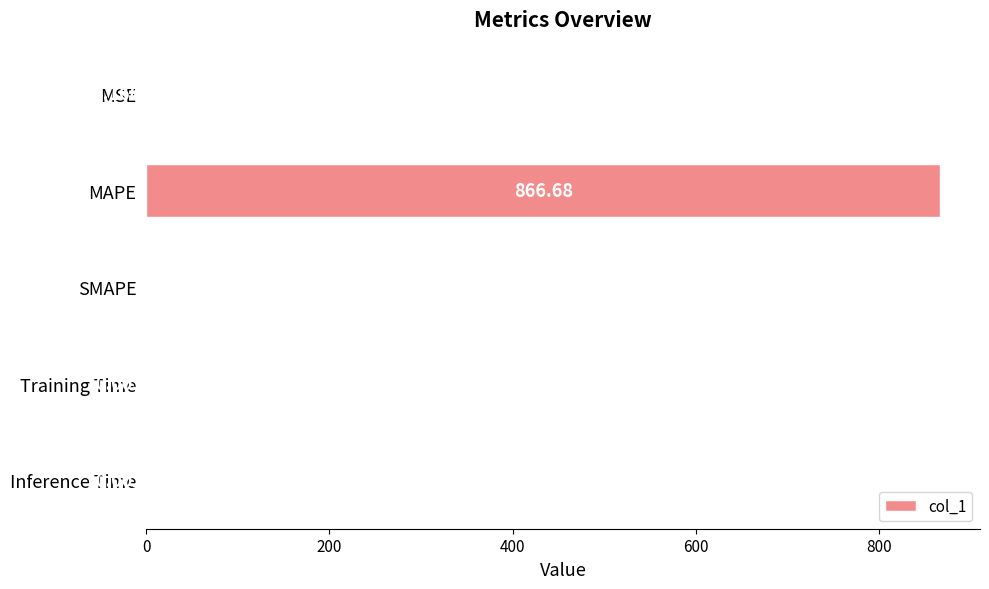

Which label corresponds to the largest value in the chart?

MAPE